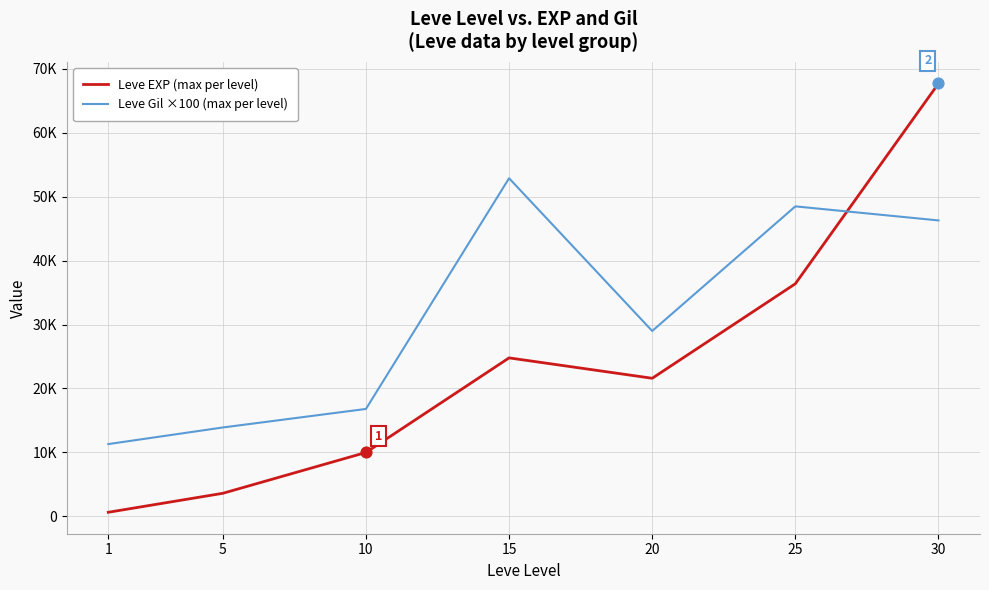

At which category is the sum across all series the highest?

30